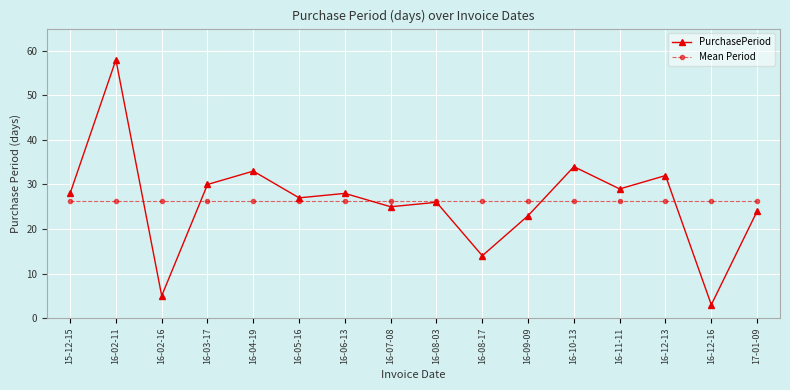

Reading left to right, transcribe all the data shown in this chart.

PurchasePeriod: 15-12-15=28.0	16-02-11=58.0	16-02-16=5.0	16-03-17=30.0	16-04-19=33.0	16-05-16=27.0	16-06-13=28.0	16-07-08=25.0	16-08-03=26.0	16-08-17=14.0	16-09-09=23.0	16-10-13=34.0	16-11-11=29.0	16-12-13=32.0	16-12-16=3.0	17-01-09=24.0
Mean Period: 15-12-15=26.2	16-02-11=26.2	16-02-16=26.2	16-03-17=26.2	16-04-19=26.2	16-05-16=26.2	16-06-13=26.2	16-07-08=26.2	16-08-03=26.2	16-08-17=26.2	16-09-09=26.2	16-10-13=26.2	16-11-11=26.2	16-12-13=26.2	16-12-16=26.2	17-01-09=26.2